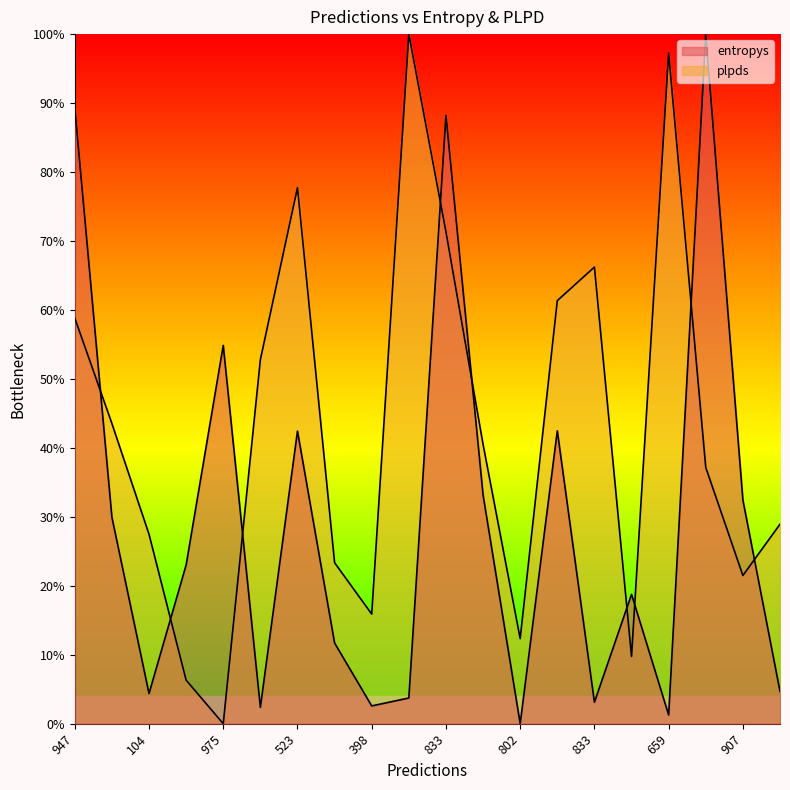

Where do plpds and entropys first cross each other?

947 and 265